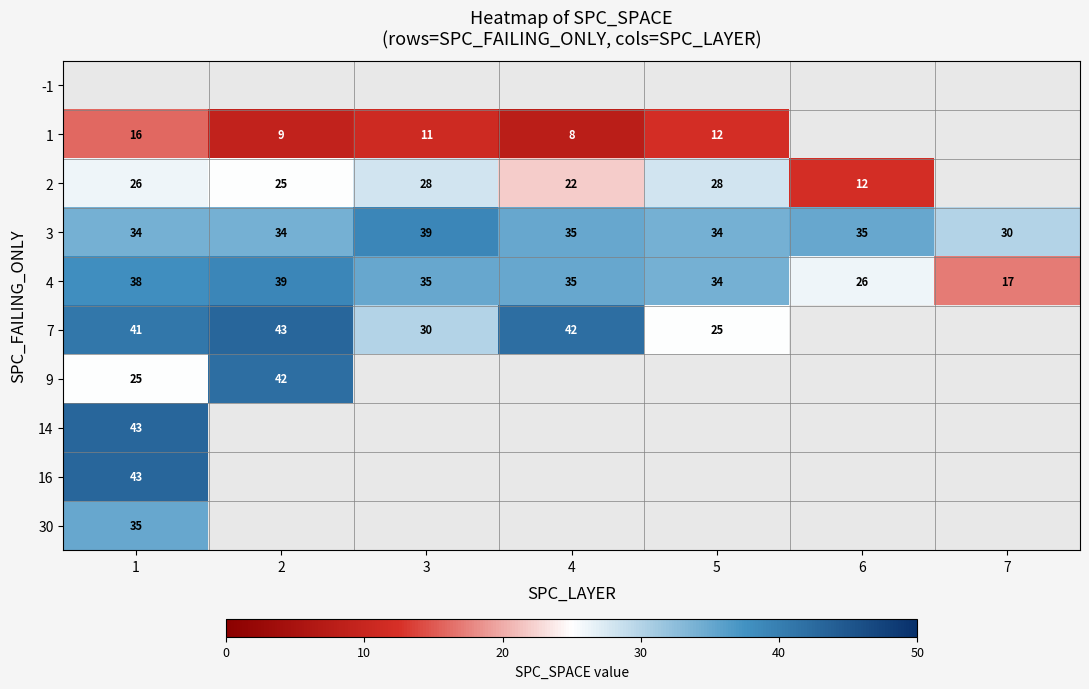

What is the difference between the 3 values at 1 and 7?

4